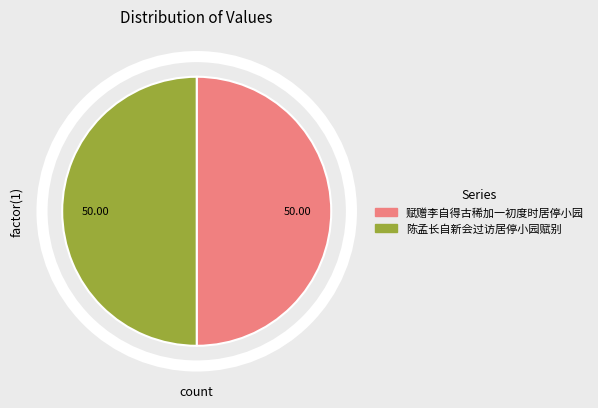

The 赋赠李自得古稀加一初度时居停小园 slice represents 50% of the pie. True or false?

True